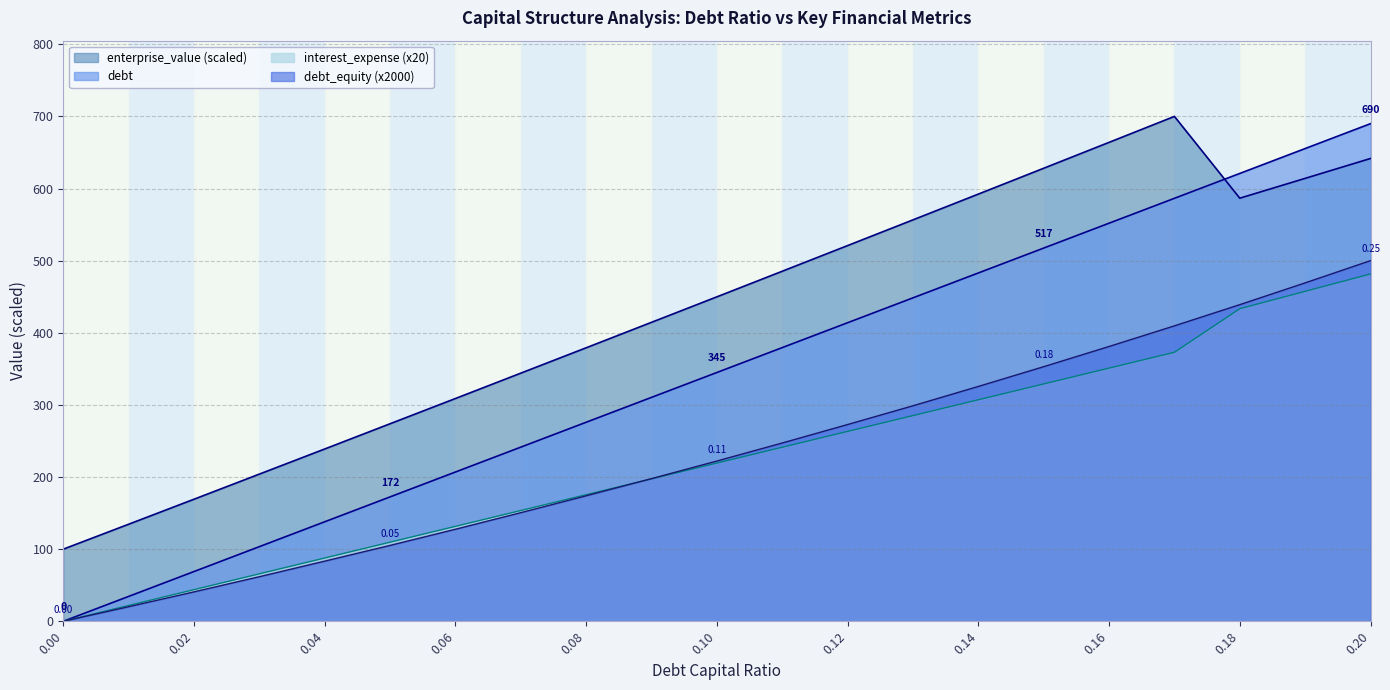

True or false: debt has more than 2 interior local peaks.

False